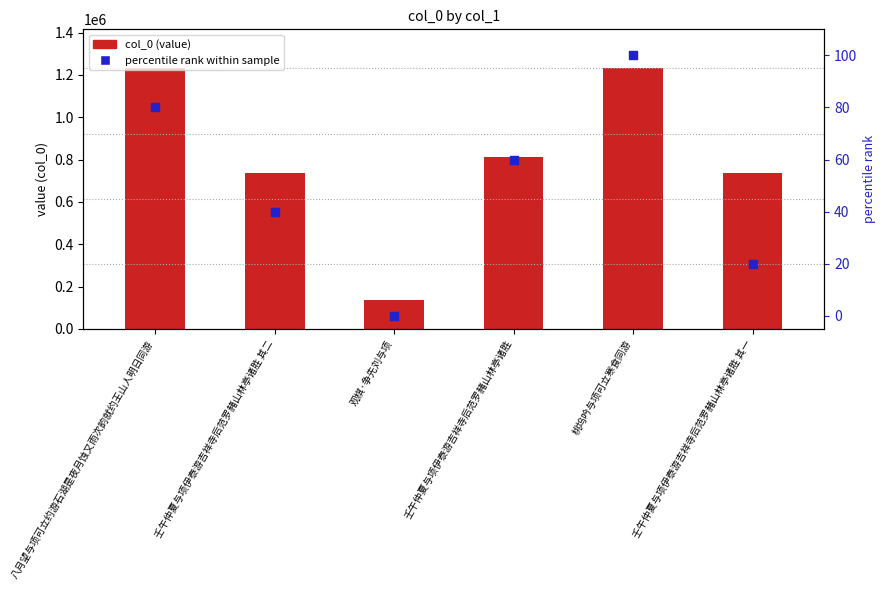

What are all the series names shown in the legend?

col_0 (value), percentile rank within sample